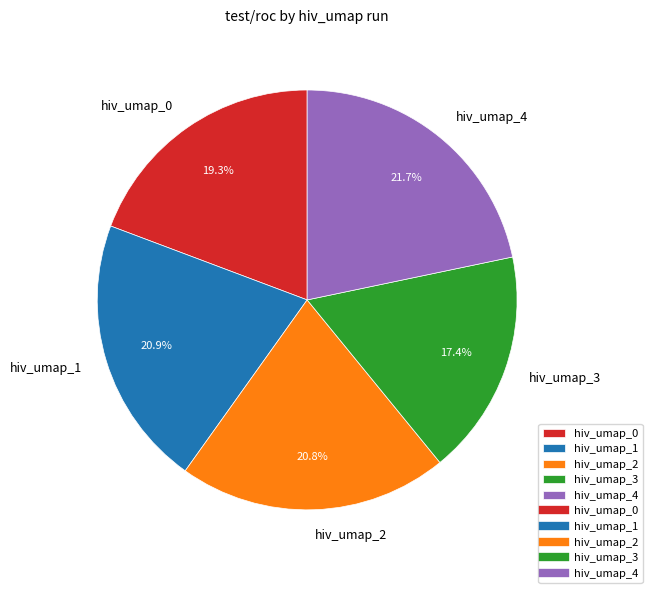

Which slice is the smallest?

hiv_umap_3